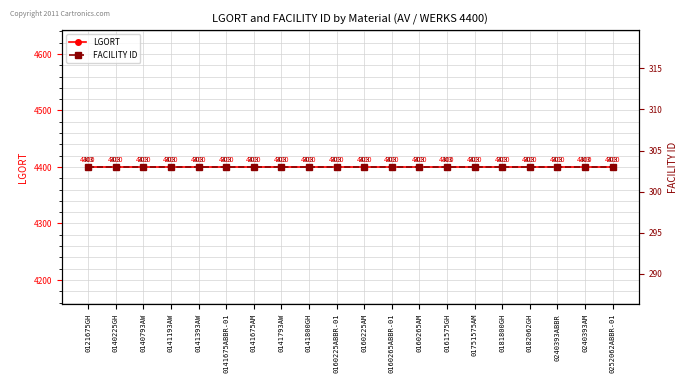

What is the total value across all series at 0141800GH?

4703